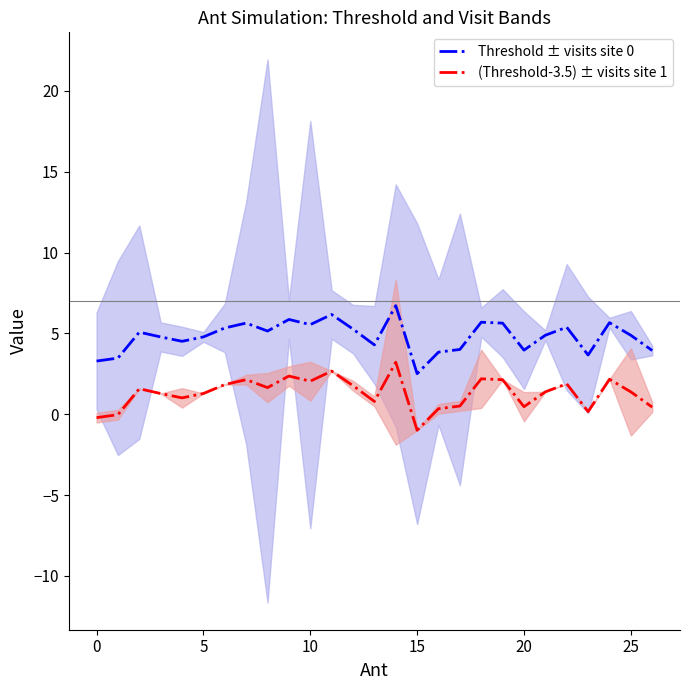

What are all the series names shown in the legend?

Threshold ± visits site 0, (Threshold-3.5) ± visits site 1